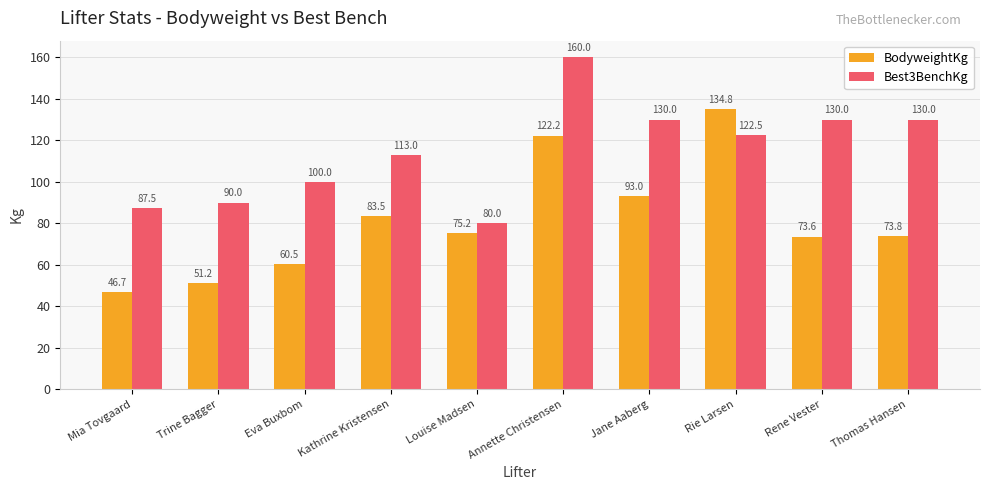

Is it true that BodyweightKg equals 51.2 at Trine Bagger?

True